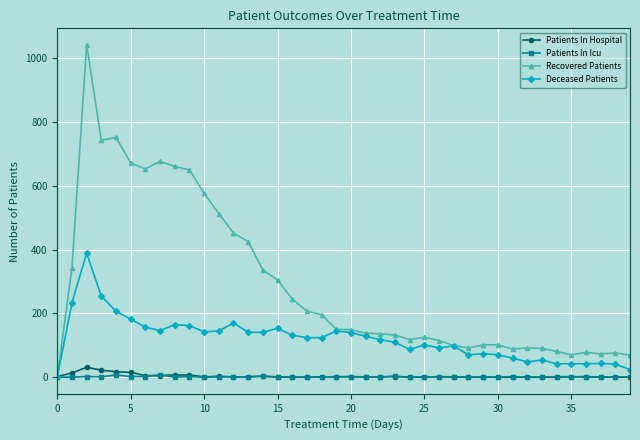

Which series has the largest total across all categories?

Recovered Patients